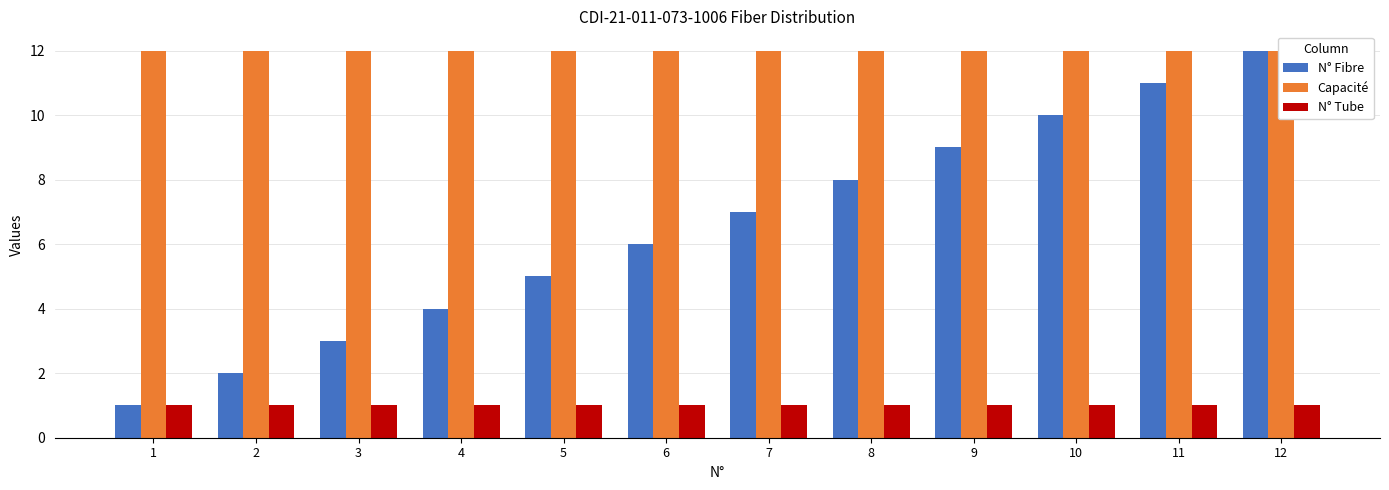

What is the value of the N° Fibre bar at the 11th from the left?

11